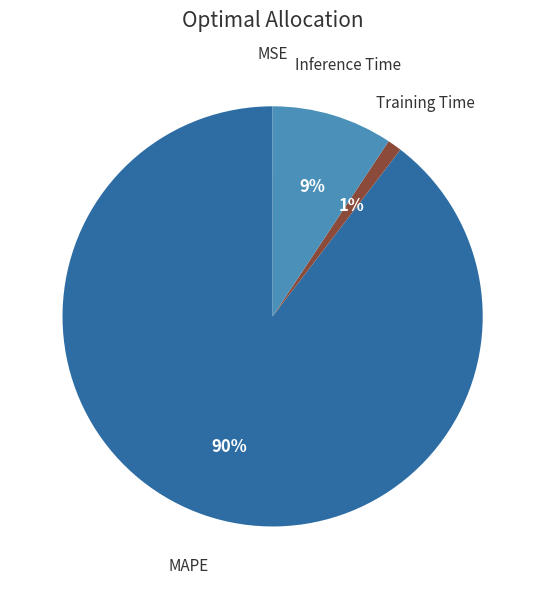

Which category has the biggest portion of the pie?

MAPE